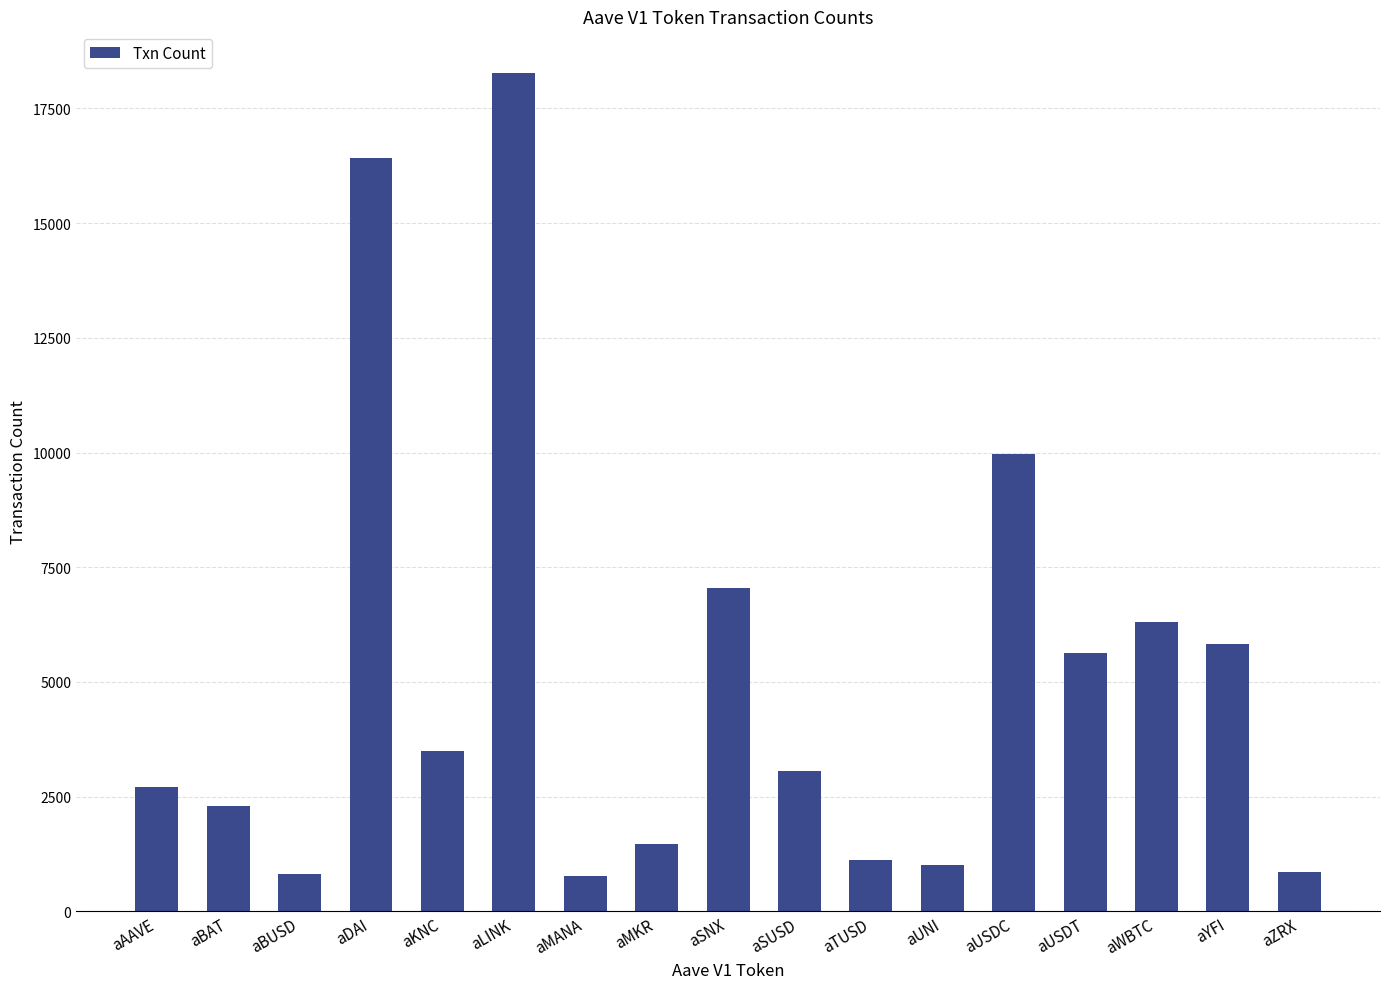

Are the bars grouped side by side (vs. stacked)?

No